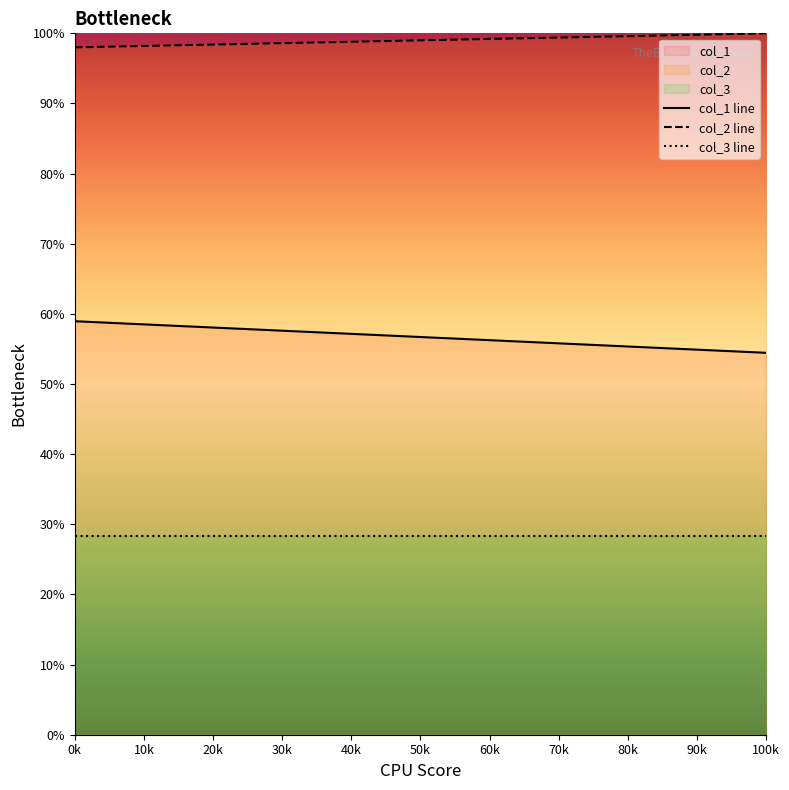

Reading left to right, extract all data points from this chart.

col_1: 59.0	54.5
col_2: 98.0	100.0
col_3: 28.3	28.3